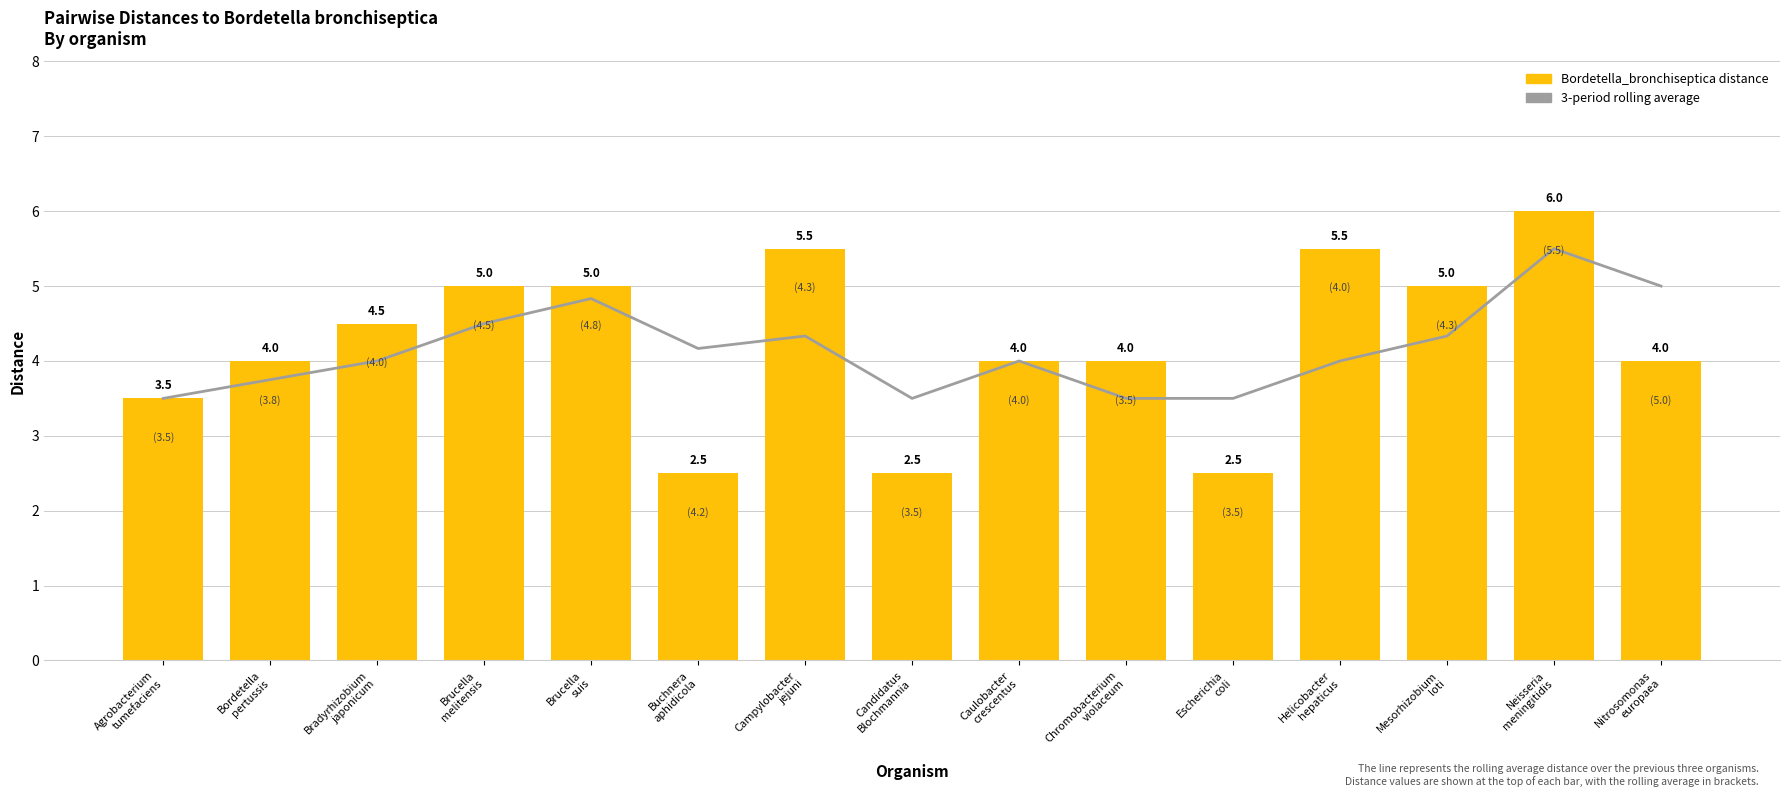

What is the sum of the 3-period rolling average values at Escherichia
coli and Candidatus
Blochmannia?

7.0